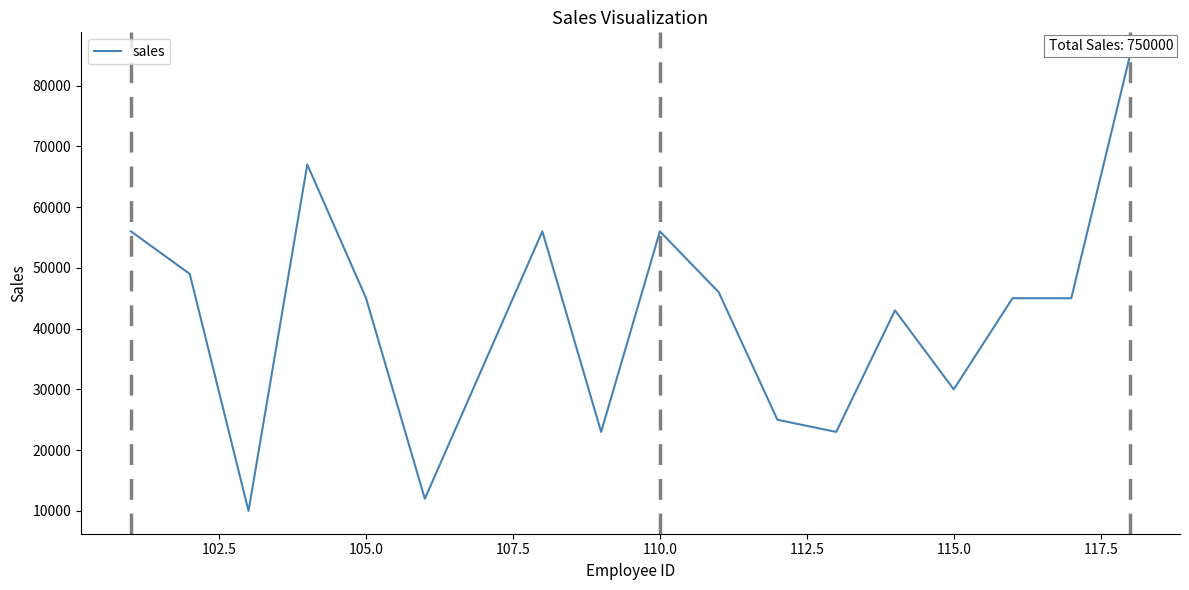

What is the difference between the maximum and minimum values?

75000